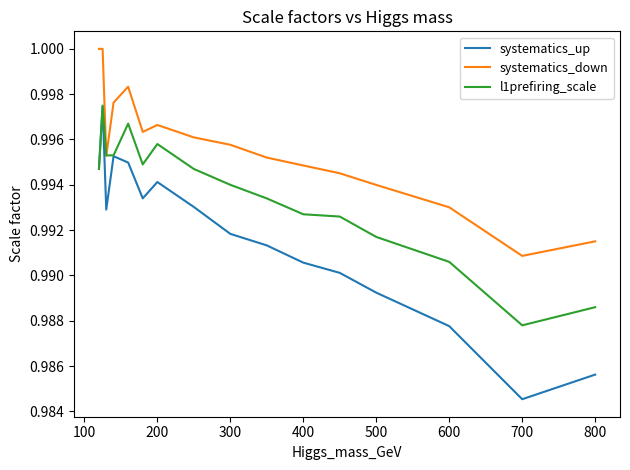

Which series has the largest range (max minus min)?

systematics_up